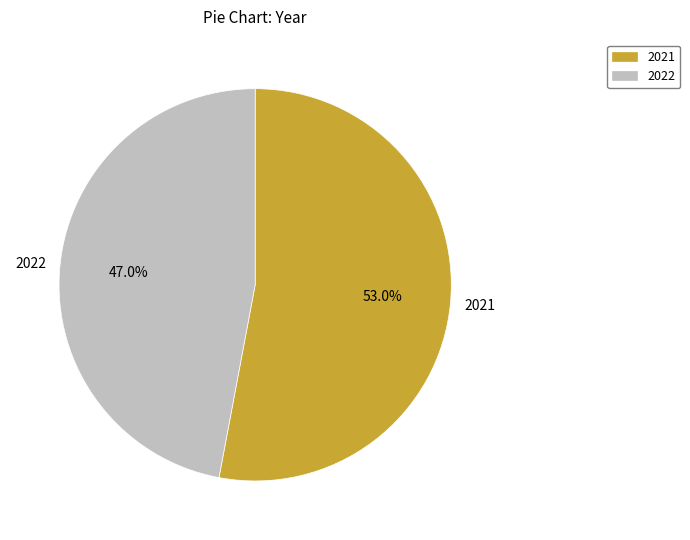

Is it true that 2022 is 53% of the pie?

False